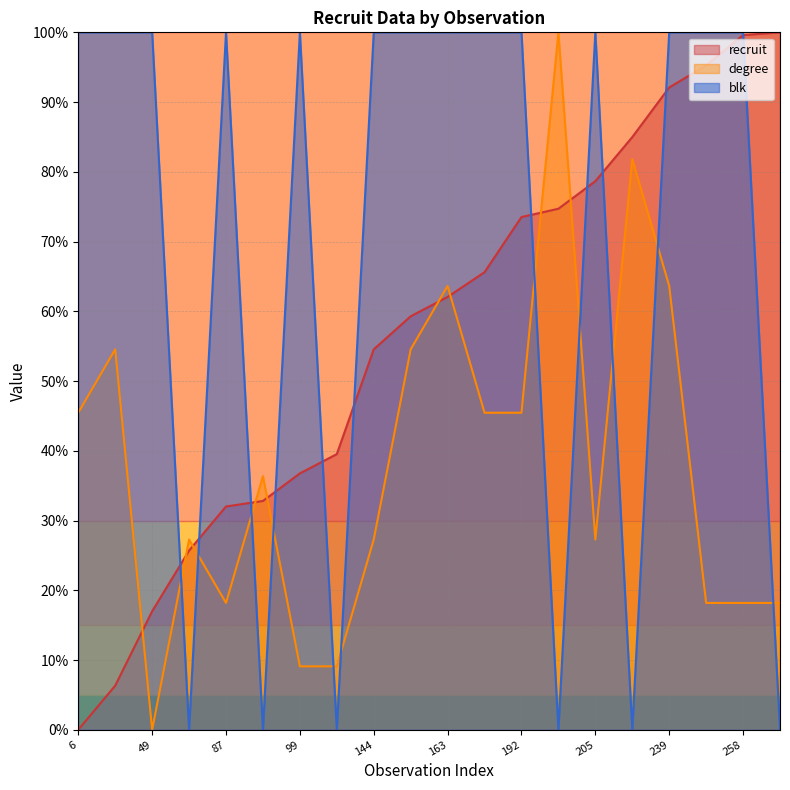

Reading left to right, list all the values displayed in this chart.

recruit: 0.0	0.1	0.2	0.3	0.3	0.3	0.4	0.4	0.5	0.6	0.6	0.7	0.7	0.7	0.8	0.8	0.9	1.0	1.0	1.0
degree: 0.5	0.5	0.0	0.3	0.2	0.4	0.1	0.1	0.3	0.5	0.6	0.5	0.5	1.0	0.3	0.8	0.6	0.2	0.2	0.2
blk: 1.0	1.0	1.0	0.0	1.0	0.0	1.0	0.0	1.0	1.0	1.0	1.0	1.0	0.0	1.0	0.0	1.0	1.0	1.0	0.0